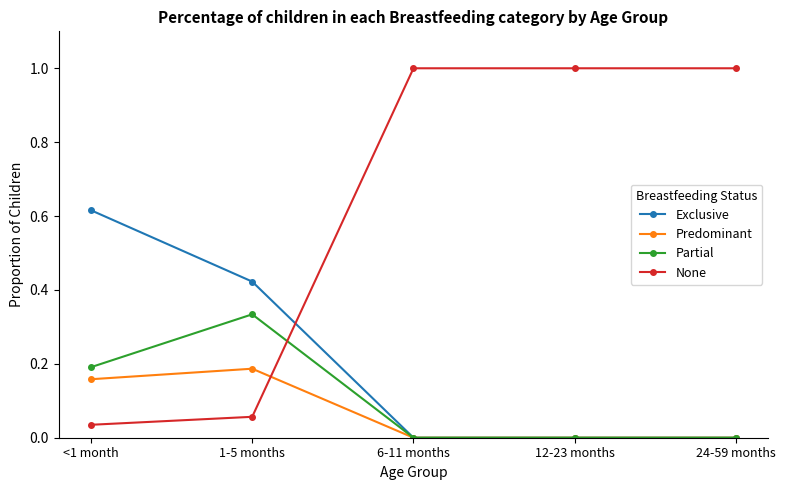

What is the maximum value shown in the chart?

1.0